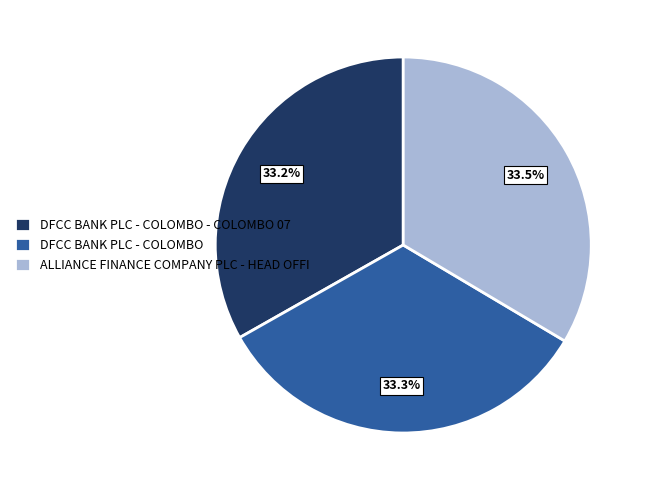

Does ALLIANCE FINANCE COMPANY PLC - HEAD OFFI account for over 50% of the chart?

No